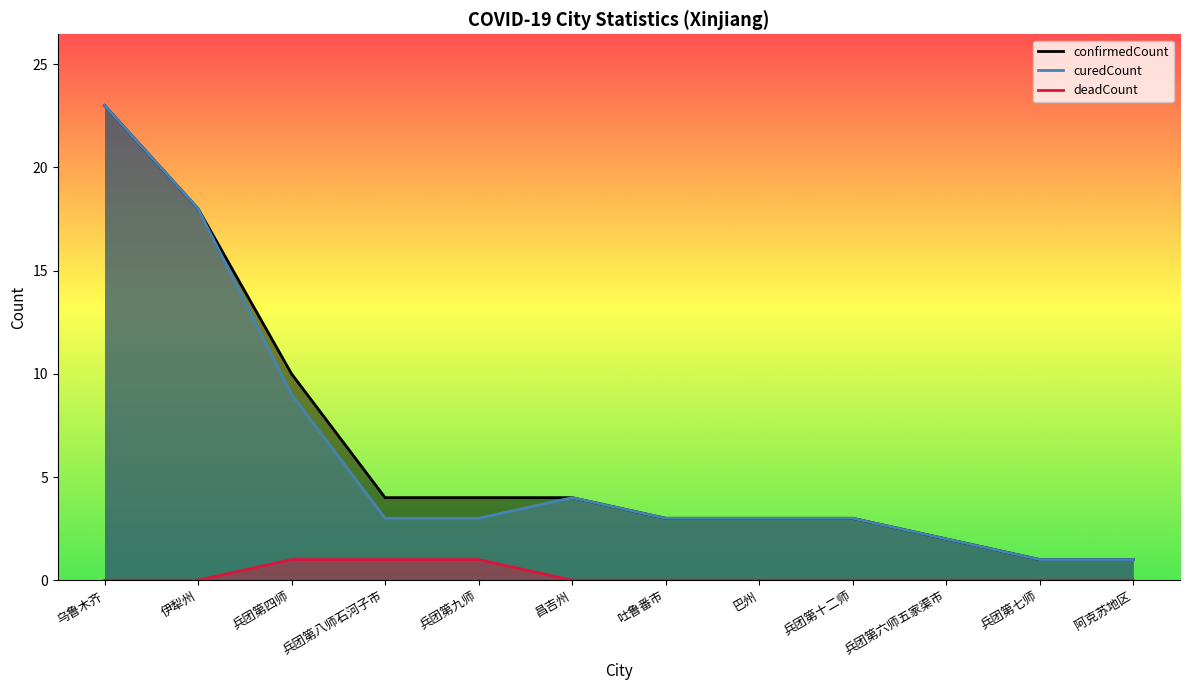

What is the label of the 5th point from the right?

巴州